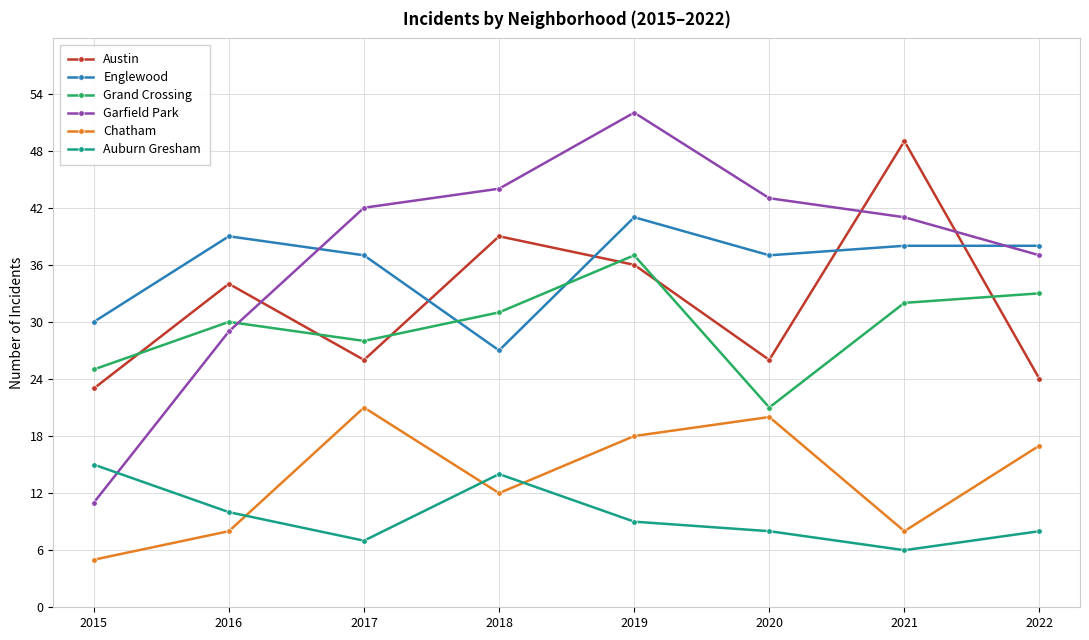

What is the value of the Auburn Gresham point at the 6th from the left?

8